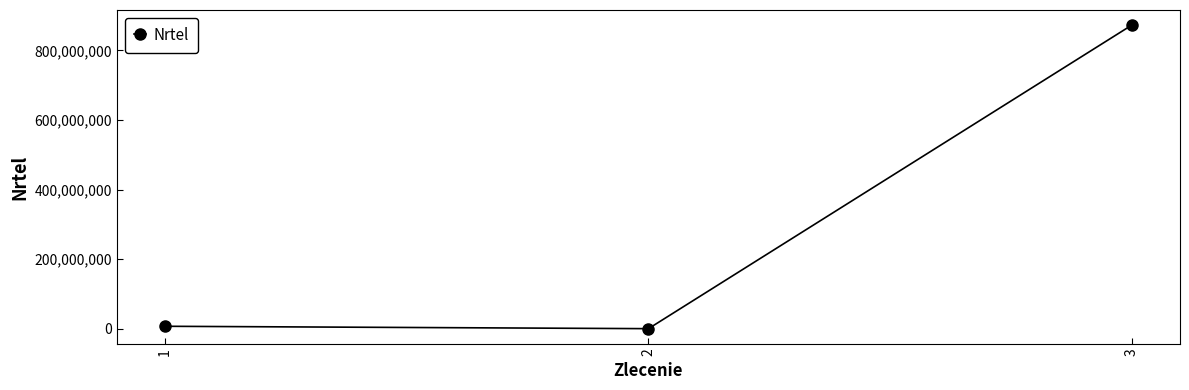

What is the minimum value shown in the chart?

34172